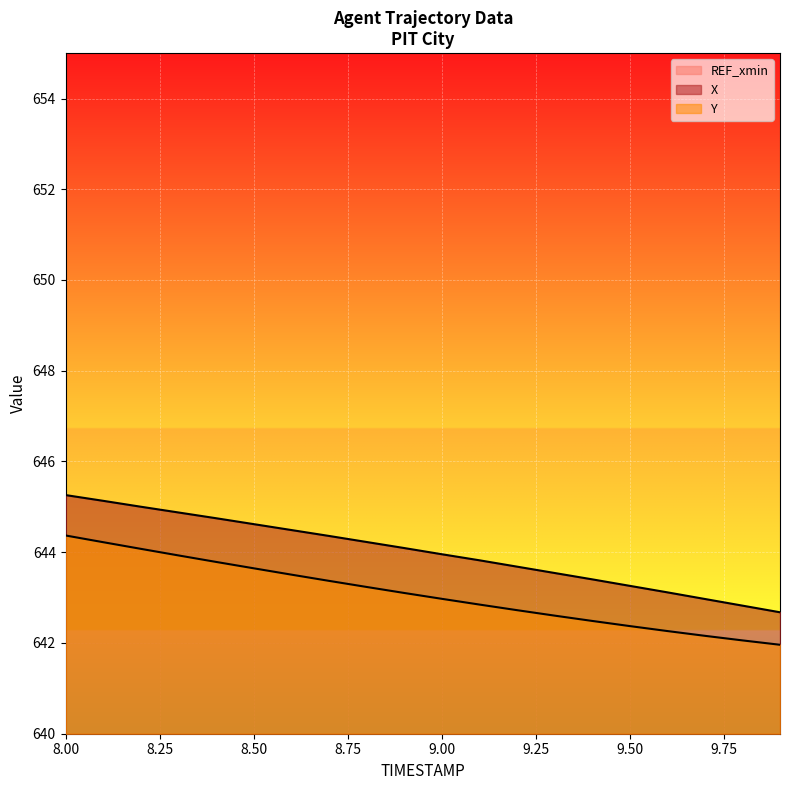

Does the chart display data point markers on the line(s)?

No